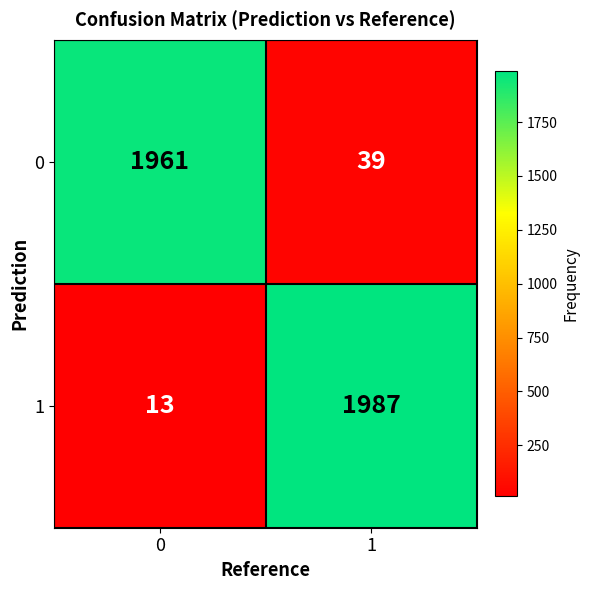

Rank the series at 0 from highest to lowest value.

0, 1